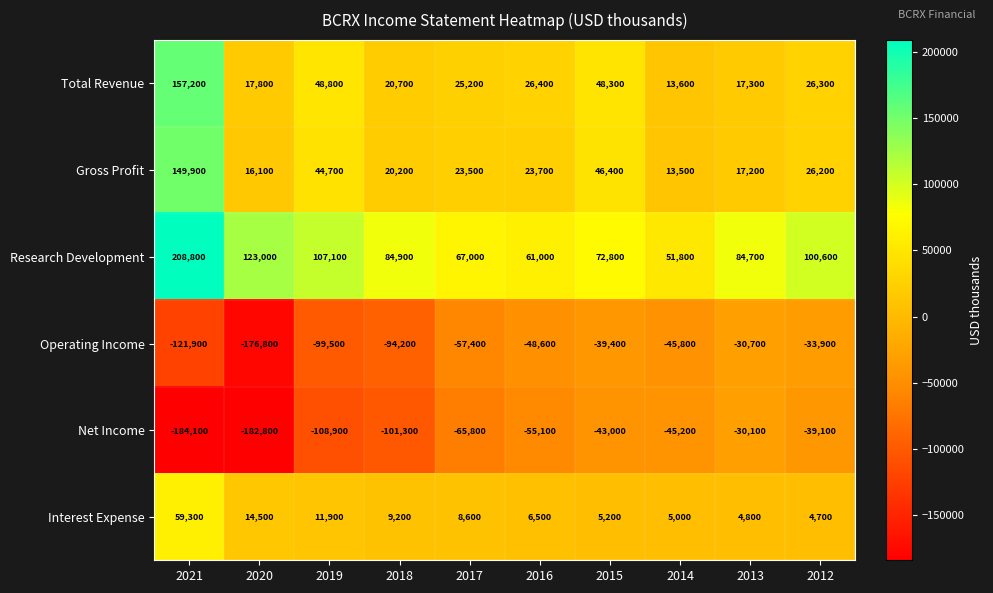

At which label is Operating Income closest to -103750?

2019